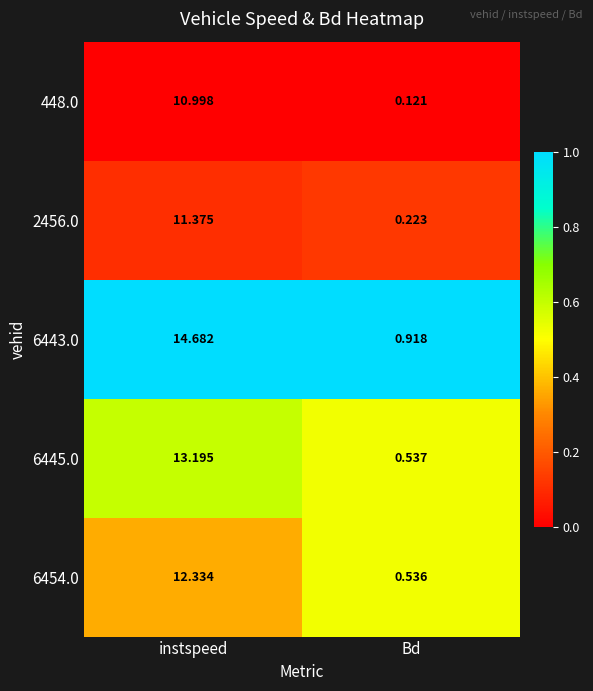

At which category is the sum across all series the highest?

instspeed